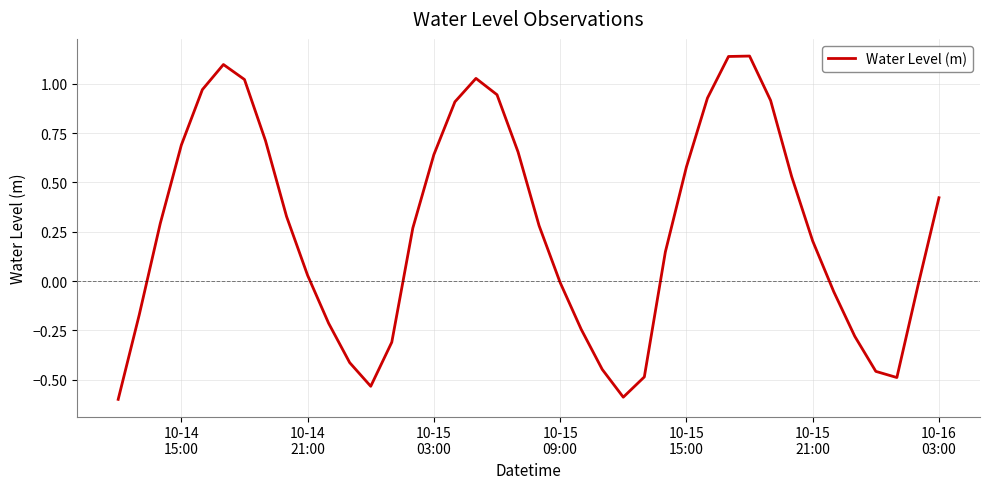

What is the minimum value shown in the chart?

-0.6